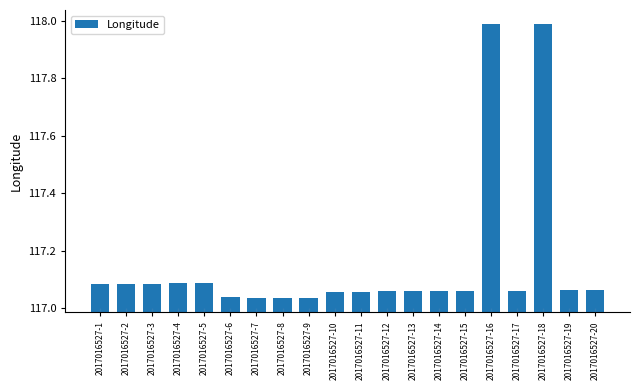

What is the difference between the maximum and minimum values?

1.0